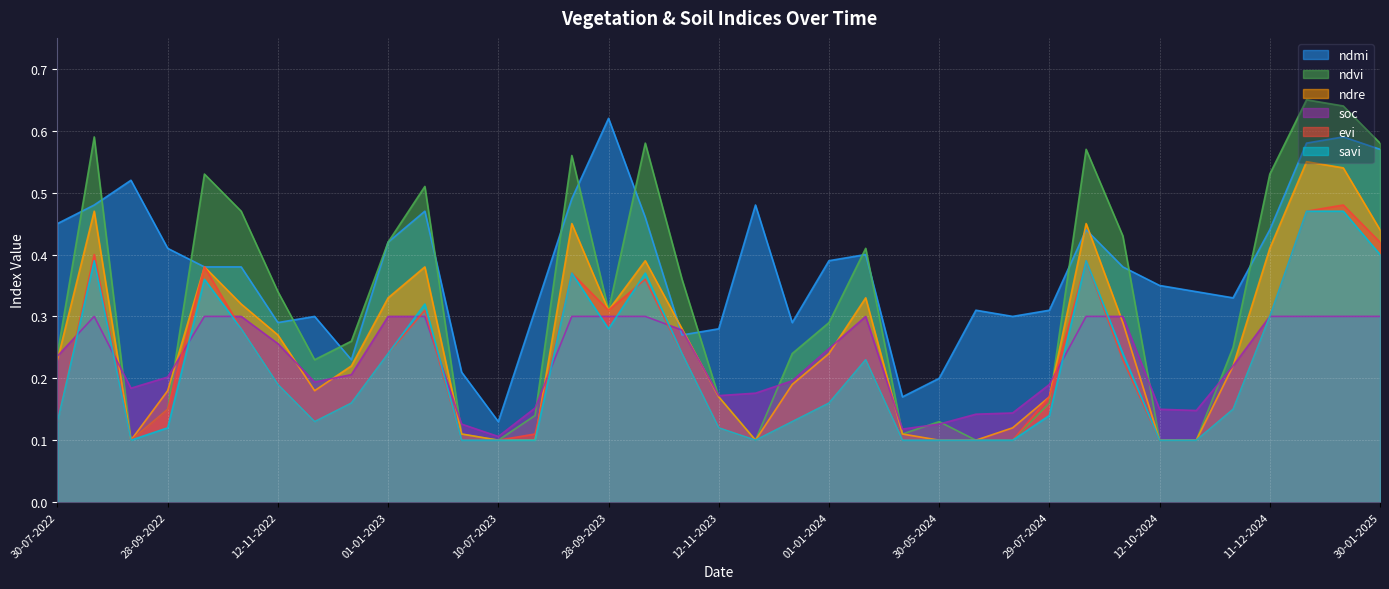

At how many categories does at least one series exceed 0?

37